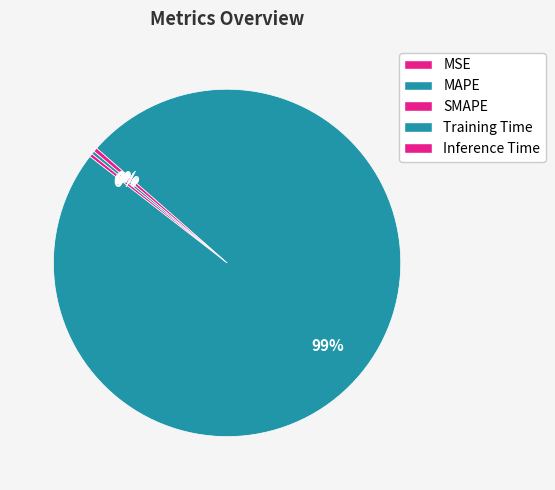

Which category has the smallest portion of the pie?

MSE